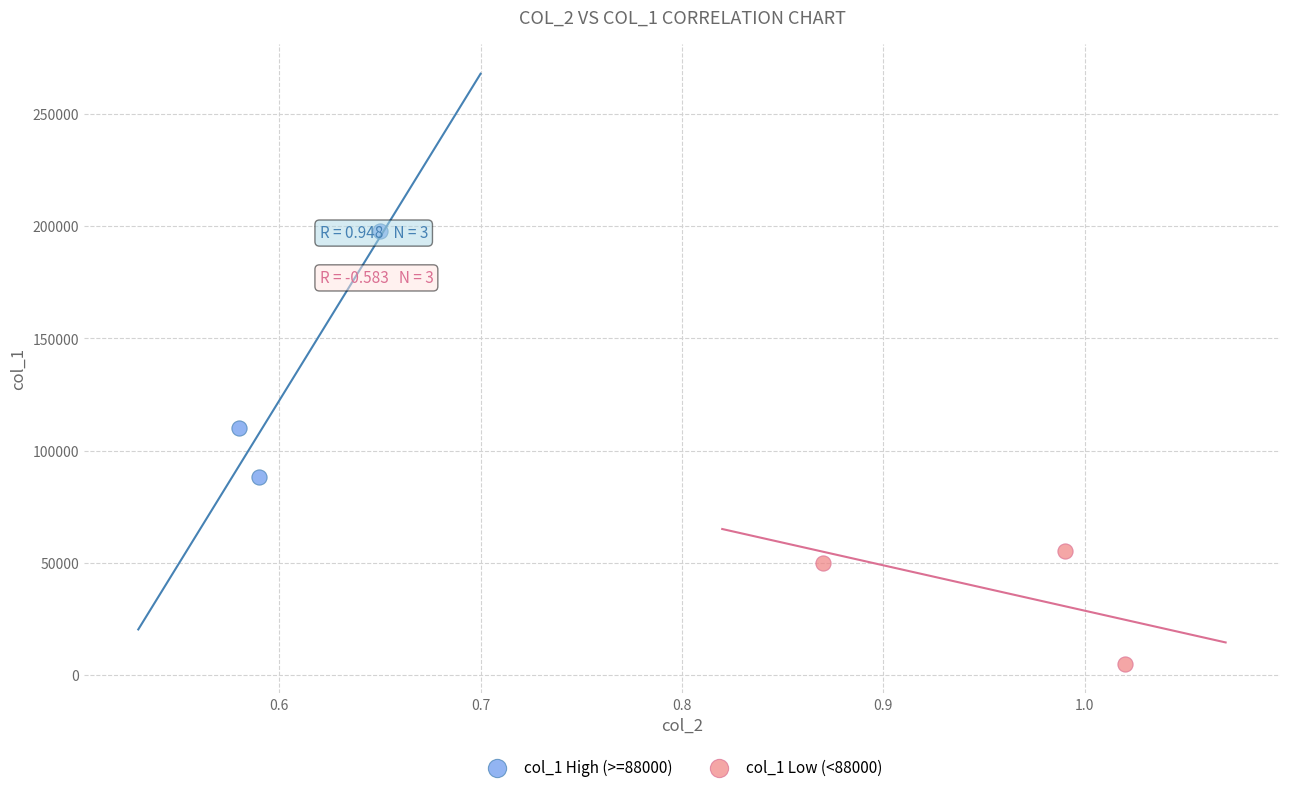

Which series contains the lowest Y value?

col_1 Low (<88000)